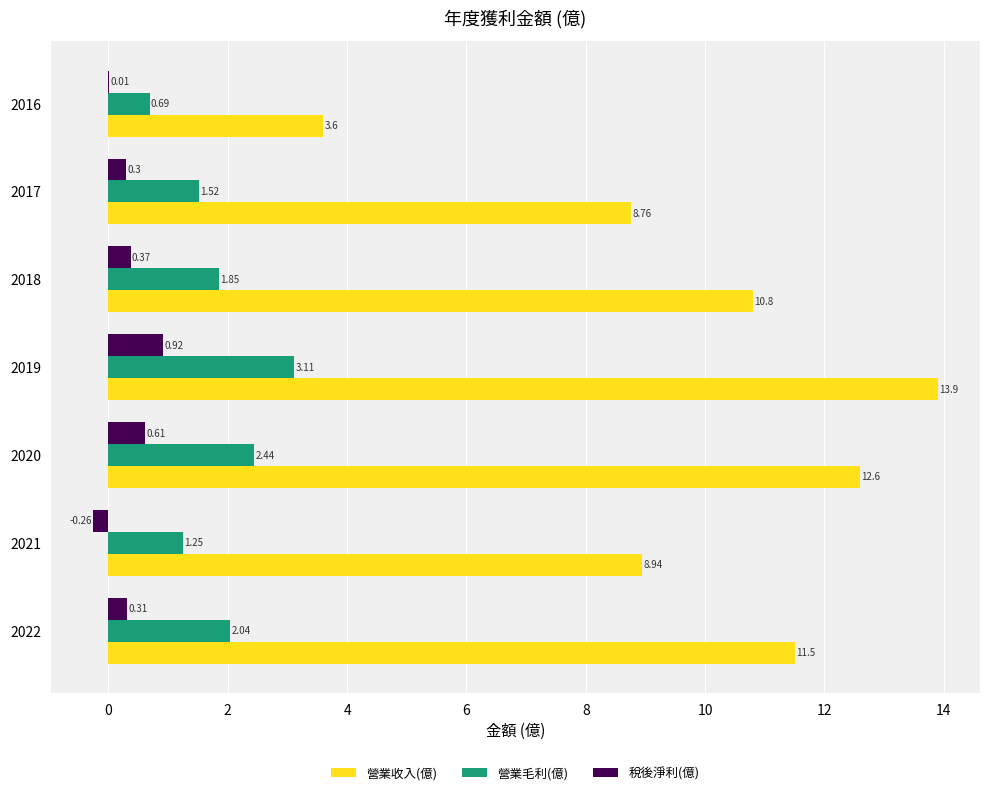

What is the total value across all series at 2019?

17.9